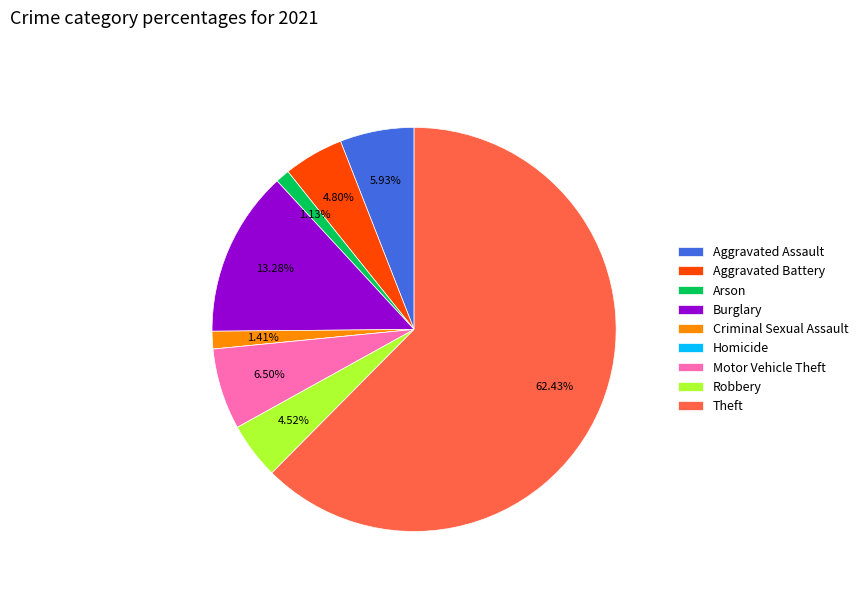

To the nearest percent, what is the combined percentage of Criminal Sexual Assault and Motor Vehicle Theft?

8%